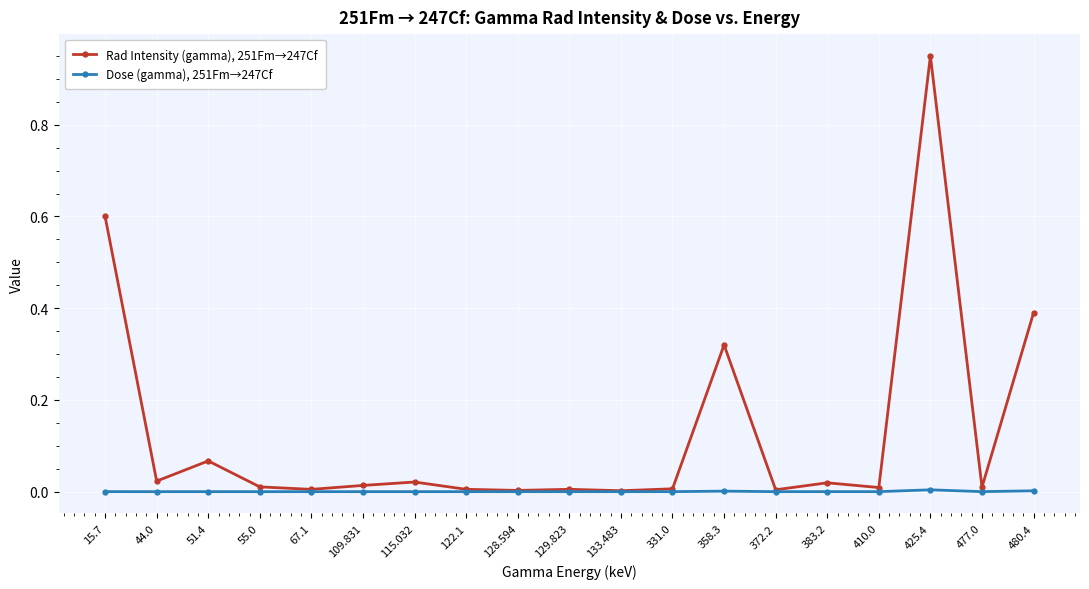

What is the label of the 6th point from the left?

109.831